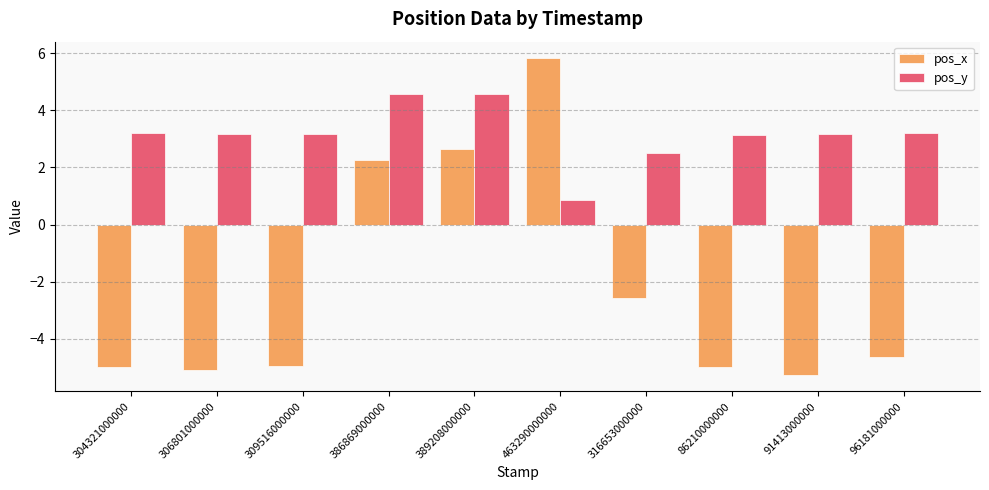

What is the difference between the highest and lowest values at 309516000000?

8.1